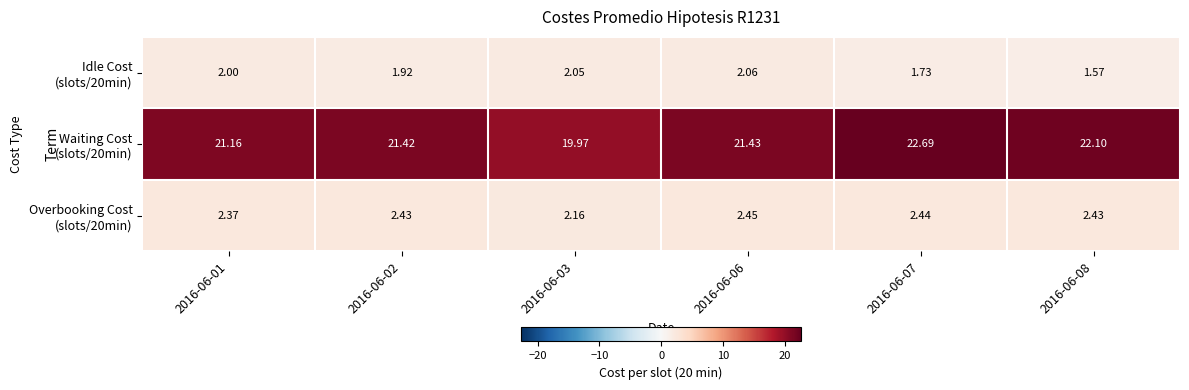

At 2016-06-02, list the series in order from largest to smallest.

Waiting Cost (slots/20min), Overbooking Cost (slots/20min), Idle Cost (slots/20min)